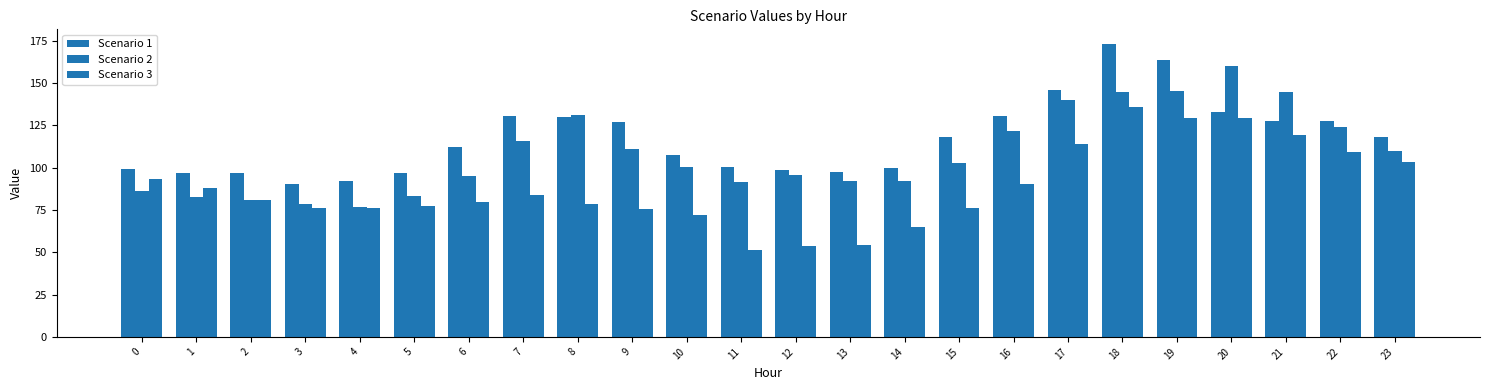

Does the chart contain any negative values?

No